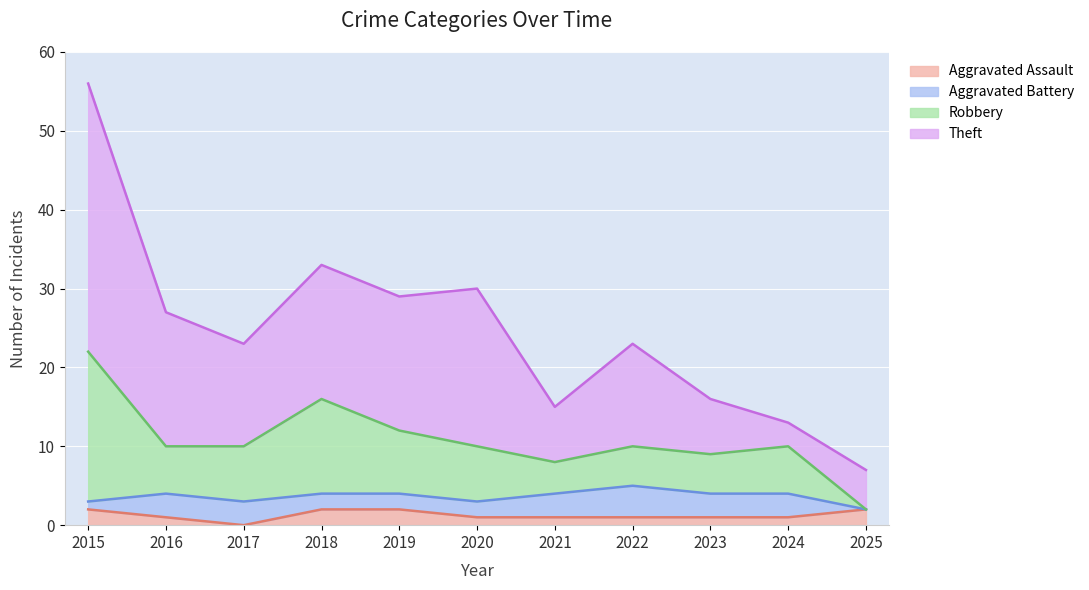

True or false: Aggravated Assault has more than 1 interior local peaks.

False